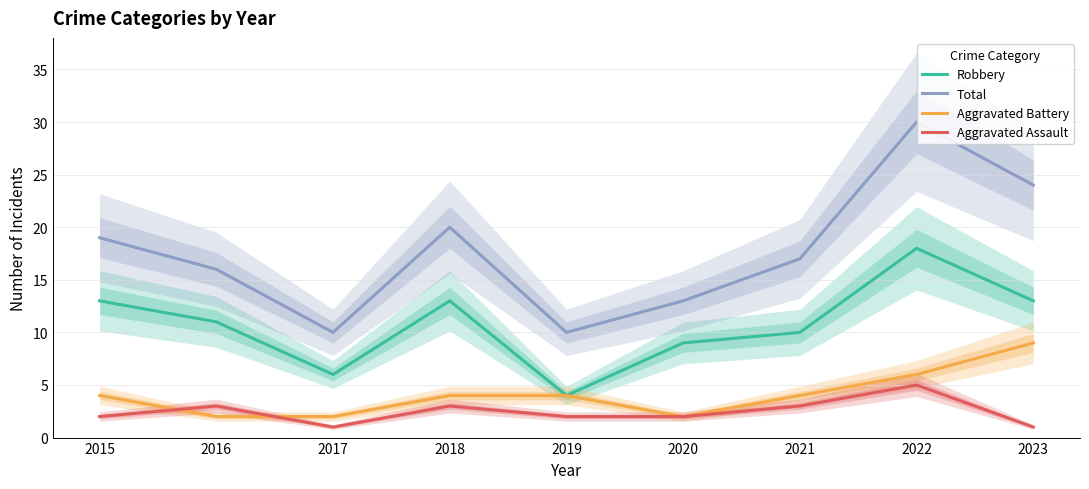

True or false: Robbery and Aggravated Battery cross at least once.

False